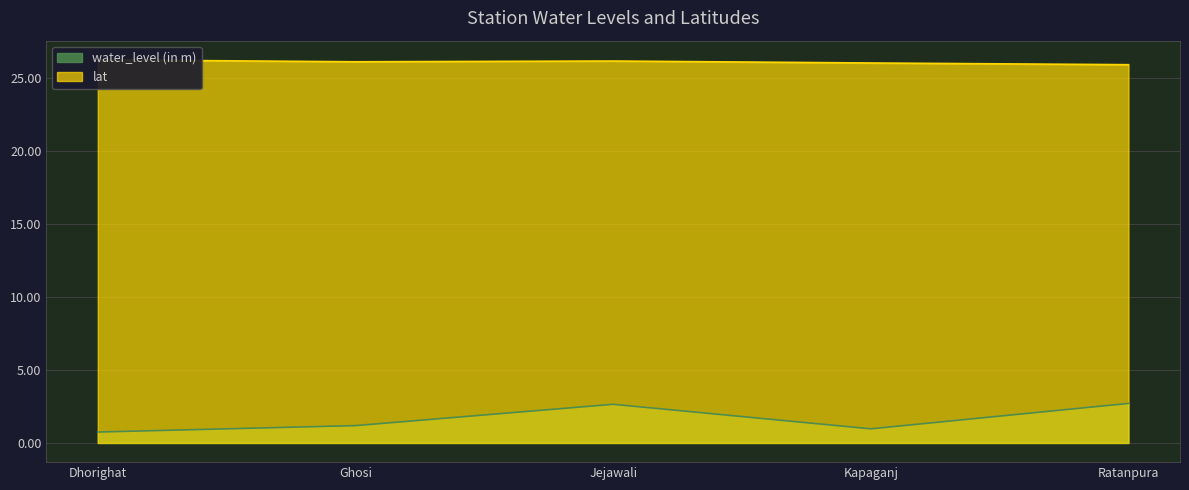

How many data points in water_level (in m) are above 1?

3